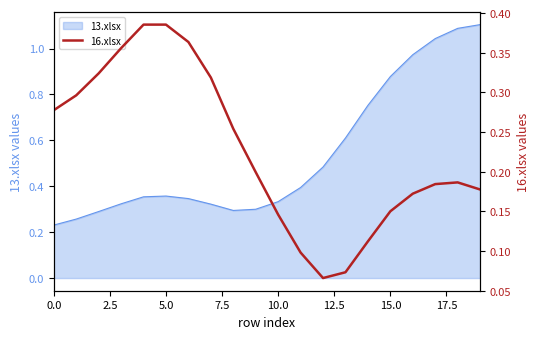

The value of 13.xlsx at 0.0 is 0.1. True or false?

False